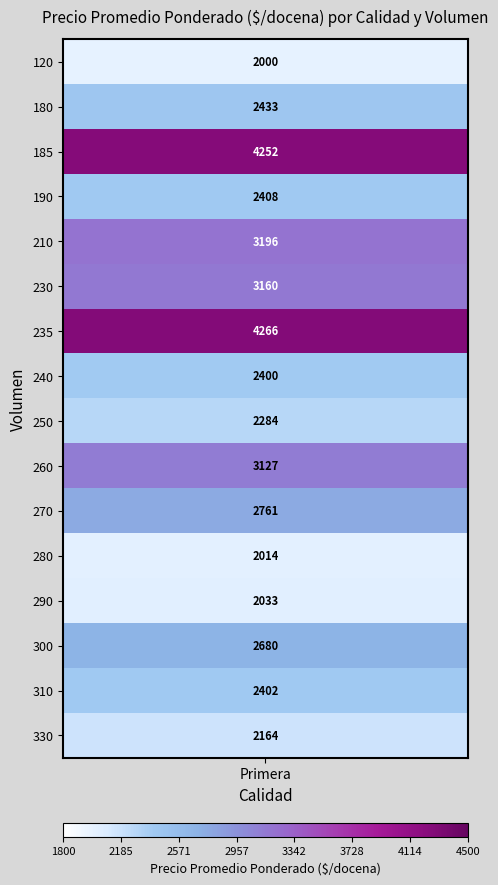

At which label is the value closest to 3133?

260